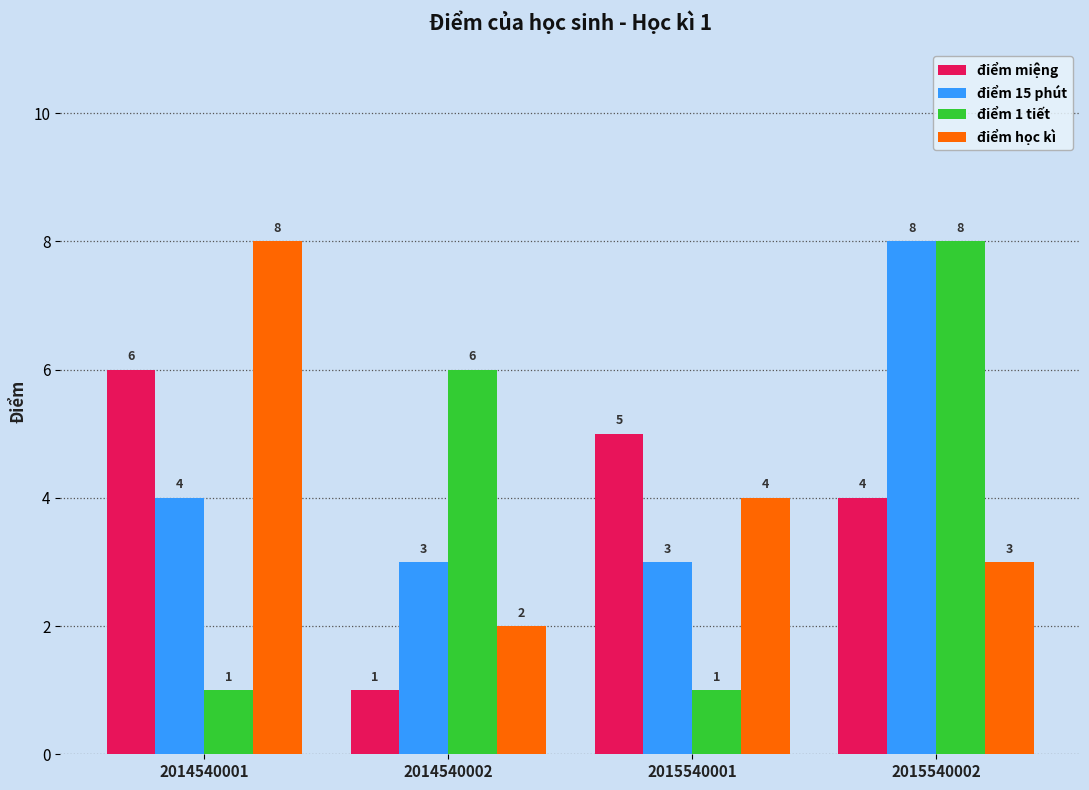

The value of điểm học kì at 2014540001 is 14. True or false?

False